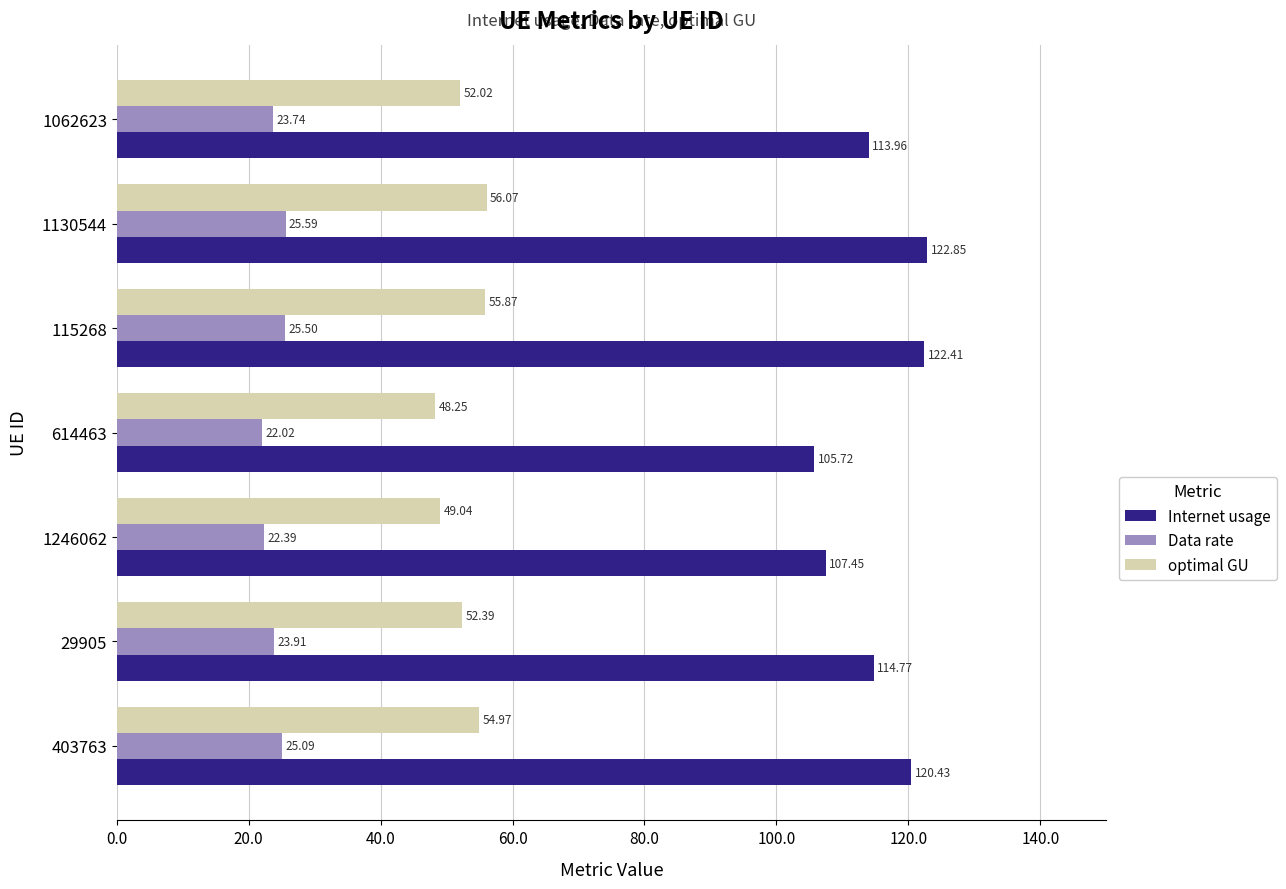

At how many categories does at least one series exceed 34?

7